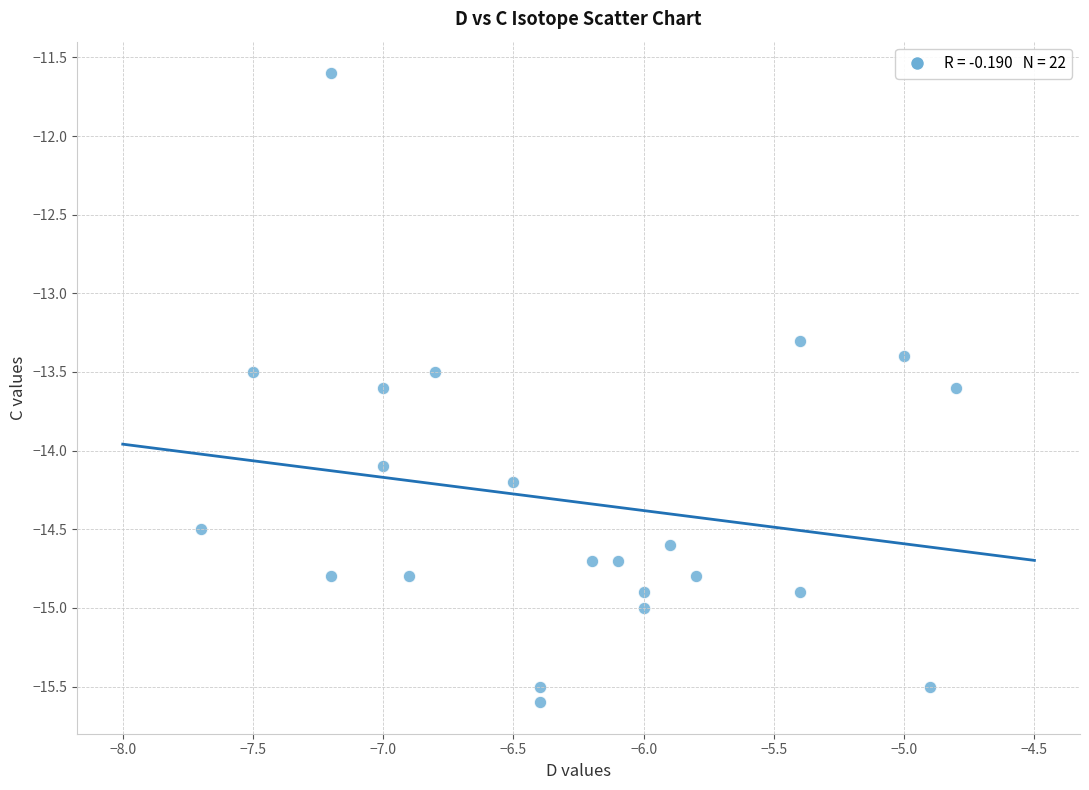

What is the range of X values (max minus min)?

2.9